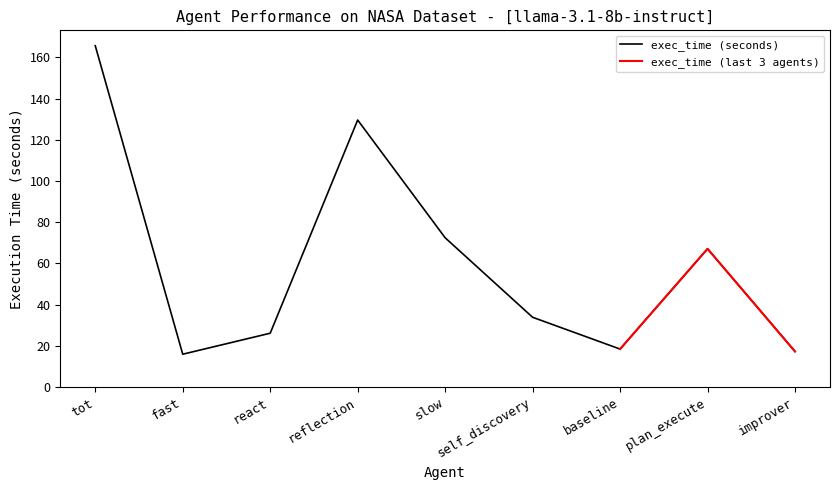

Rank the categories by value from highest to lowest.

tot, reflection, slow, plan_execute, self_discovery, react, baseline, improver, fast